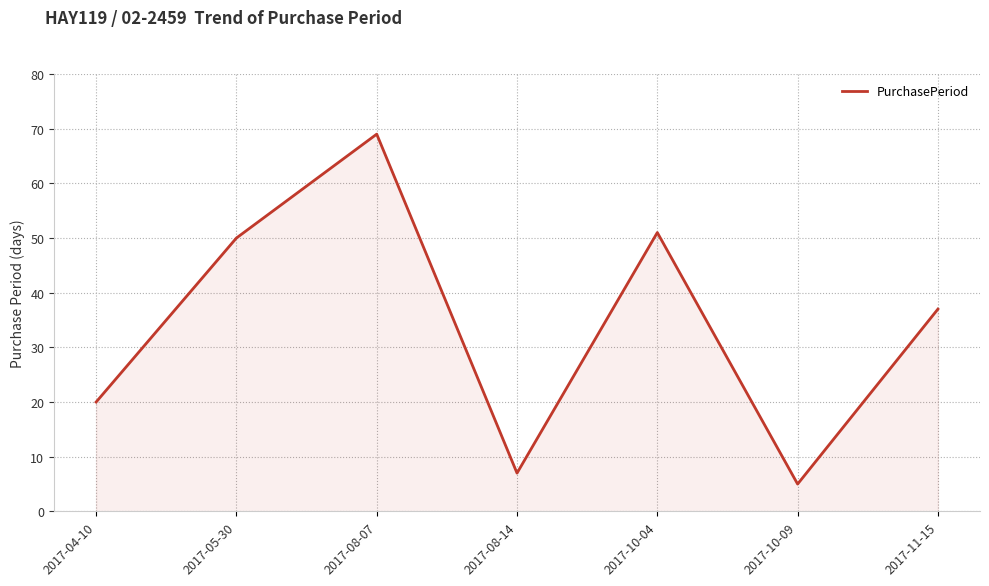

How many lines are shown in the chart?

1